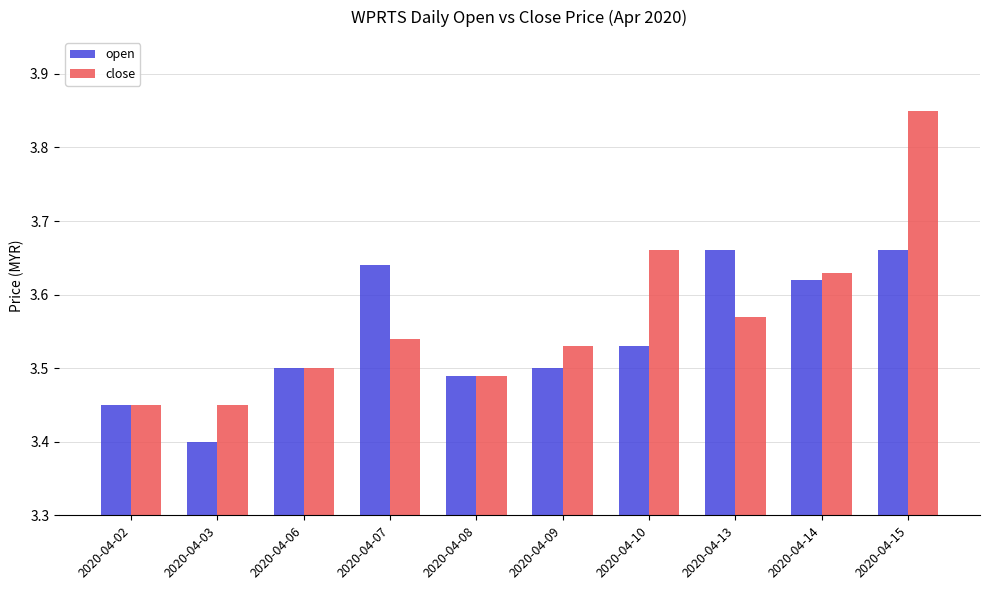

At 2020-04-09, list the series in order from smallest to largest.

open, close